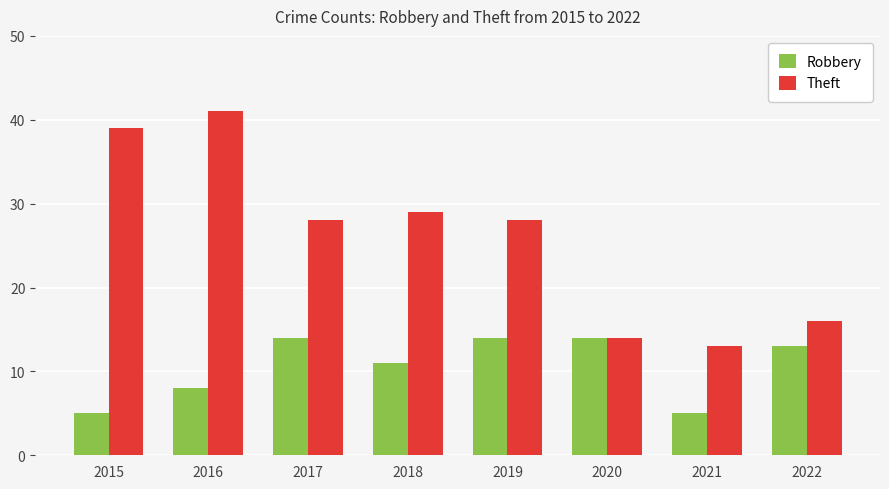

What is the approximate value of Robbery at 2015?

5